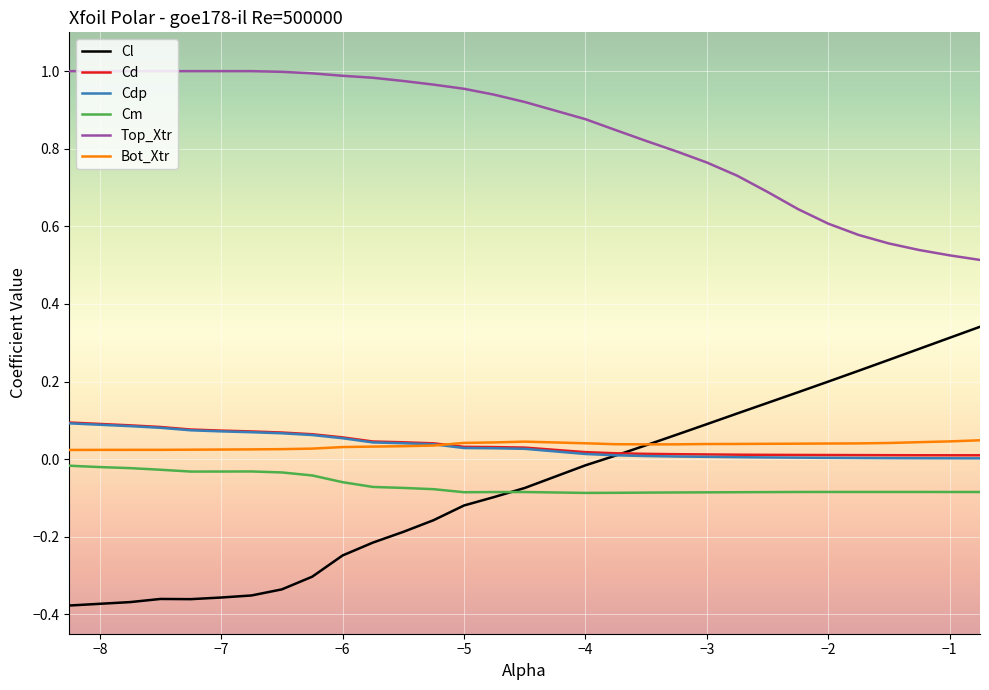

At how many categories does at least one series exceed 0?

30